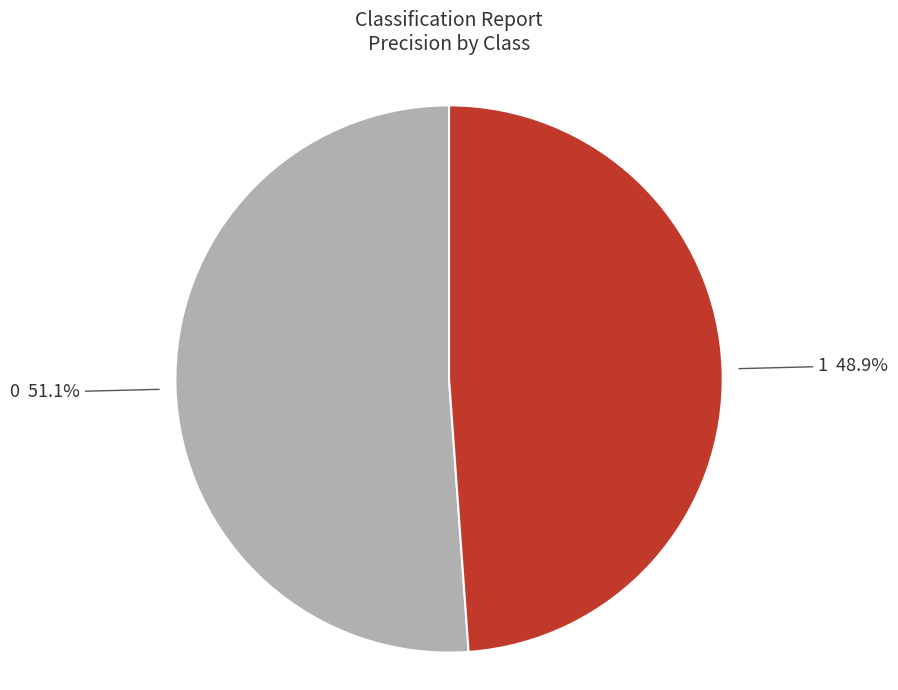

Is there any slice that represents more than half of the pie?

Yes